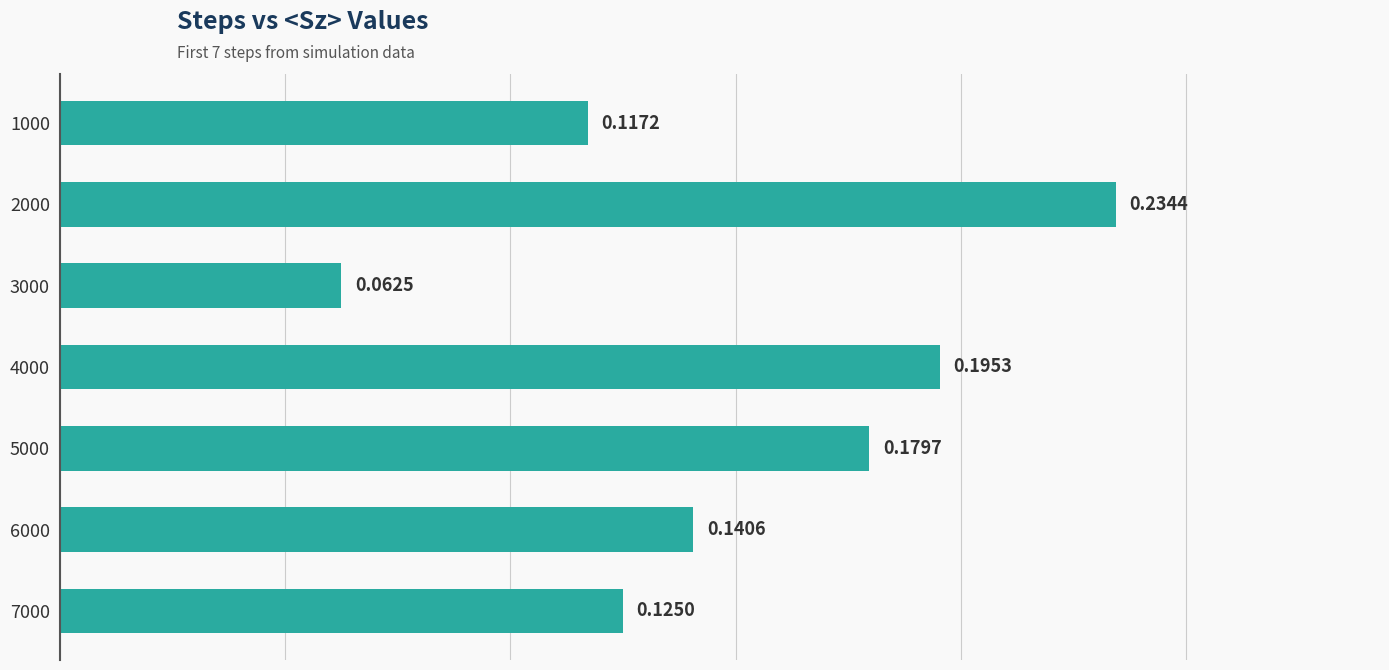

Between 4000 and 6000, which is larger?

4000